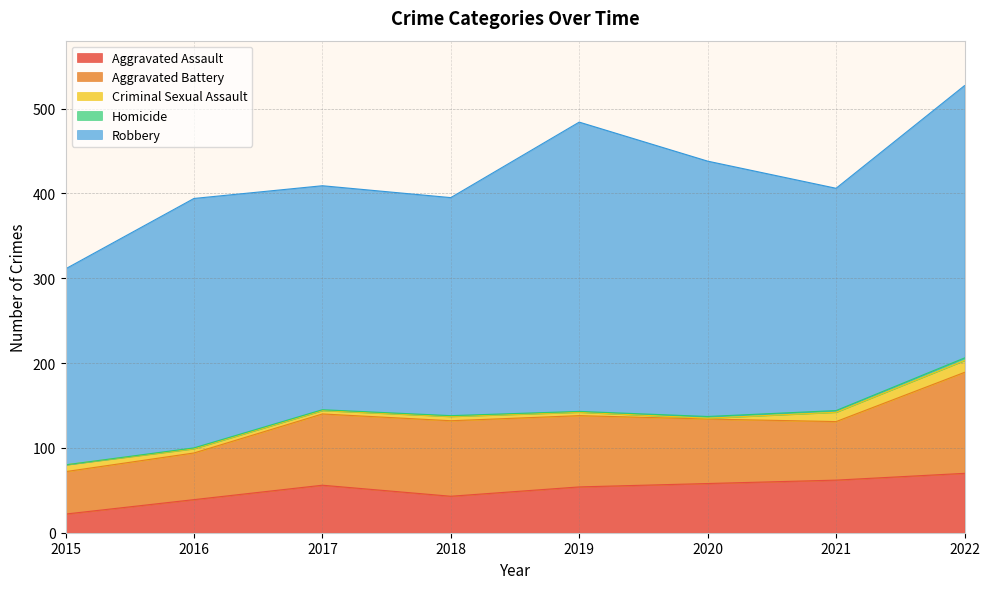

What is the difference between the highest and lowest values at 2016?

293